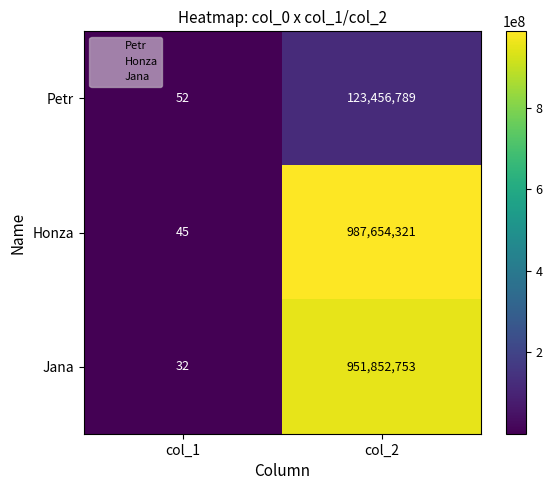

Read the Jana value at col_1, to the nearest 10.

30